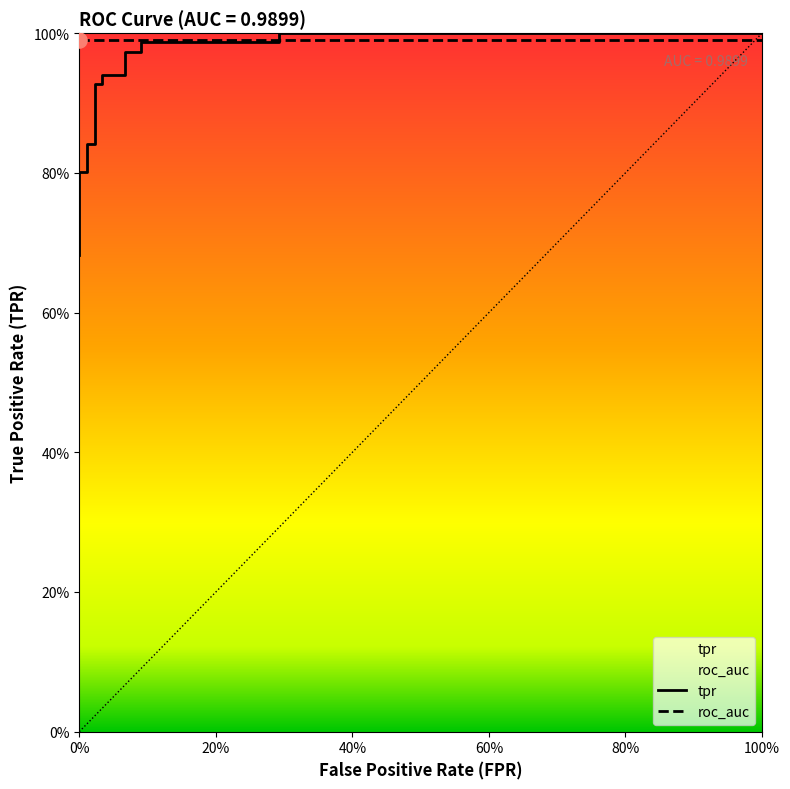

Between 20% and 40%, which is larger?

40%